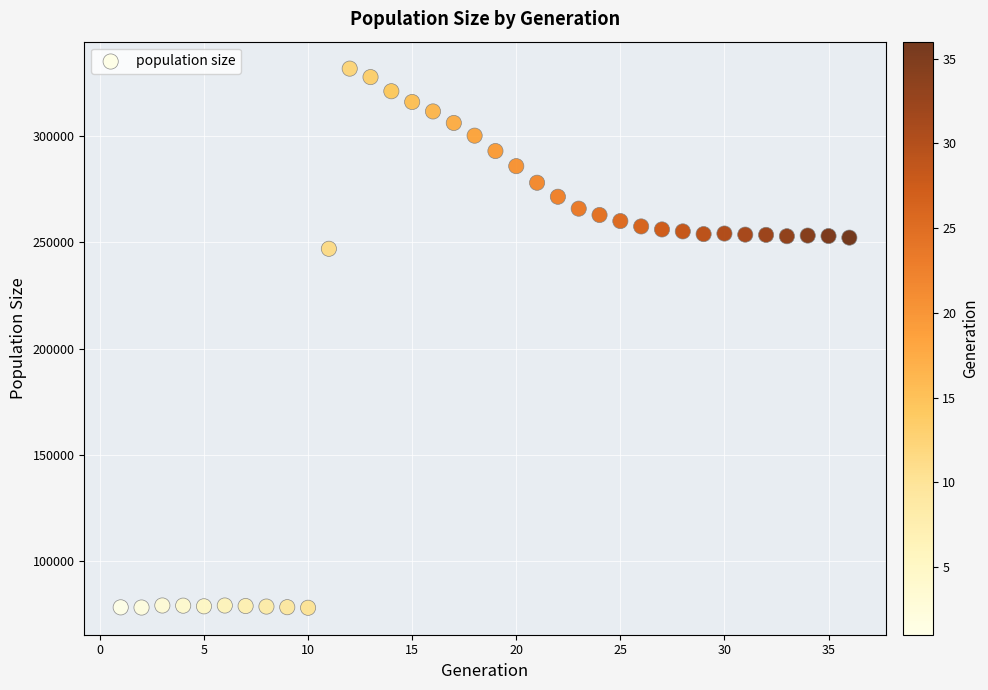

What is the range of X values (max minus min)?

35